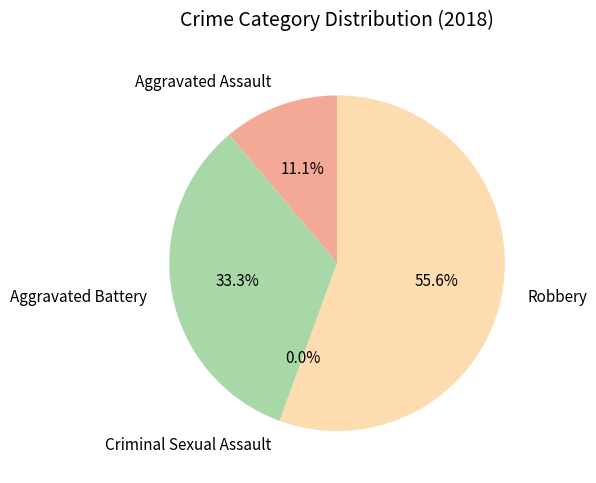

What percentage is the Aggravated Assault slice, to the nearest percent?

11%